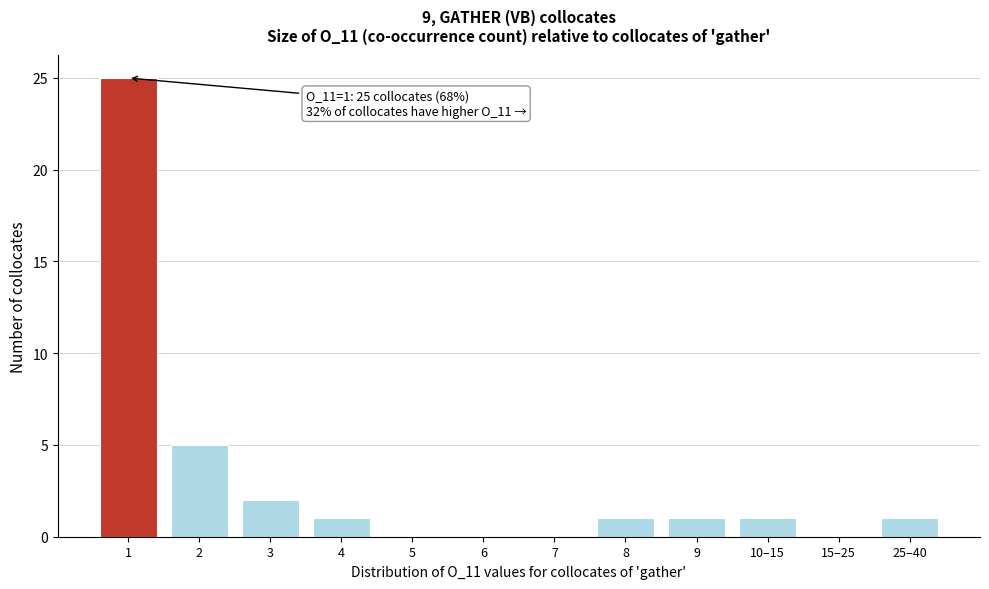

Reading left to right, transcribe all the data shown in this chart.

1=25	2=5	3=2	4=1	5=0	6=0	7=0	8=1	9=1	10–15=1	15–25=0	25–40=1